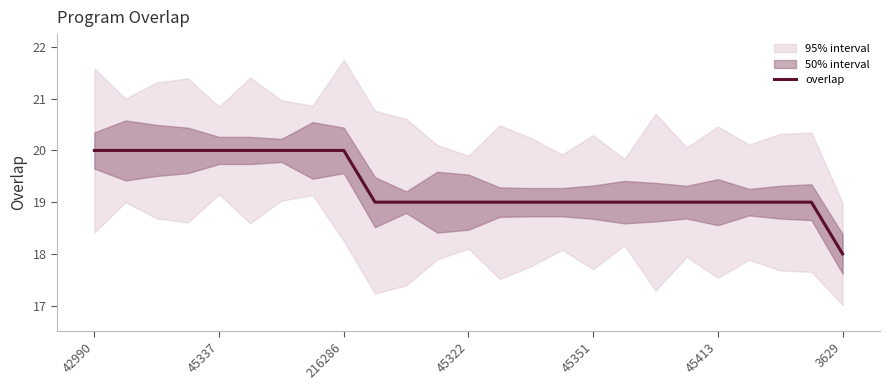

How many values are between 19 and 20?

24